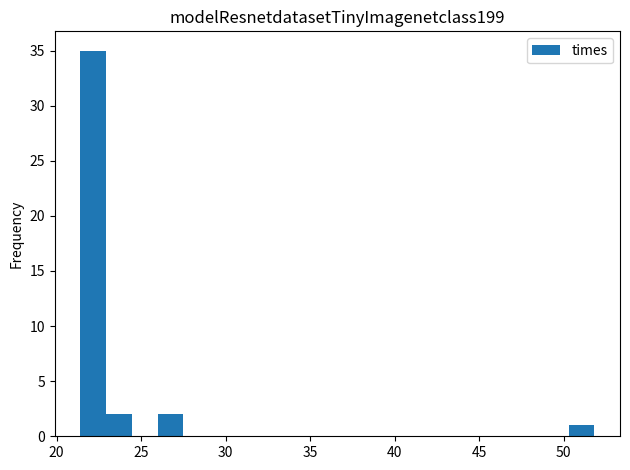

Around what value on the x-axis is the tallest bar? Give the approximate position of its centre, as read against the axis.

22.0